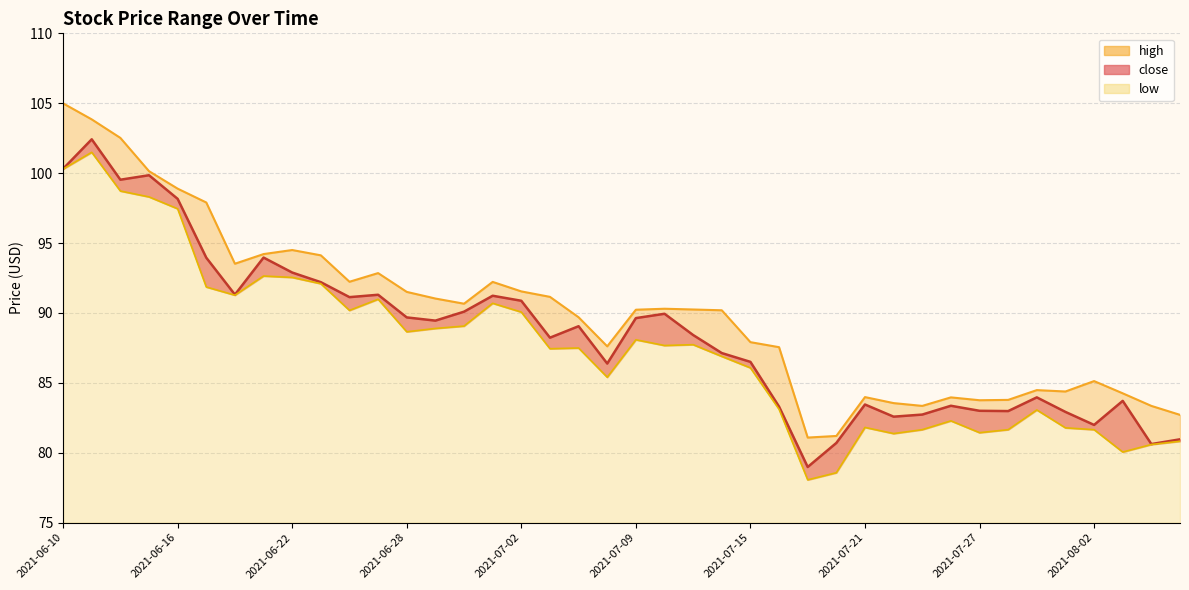

True or false: low has a value of 86.9 at 2021-07-14.

True